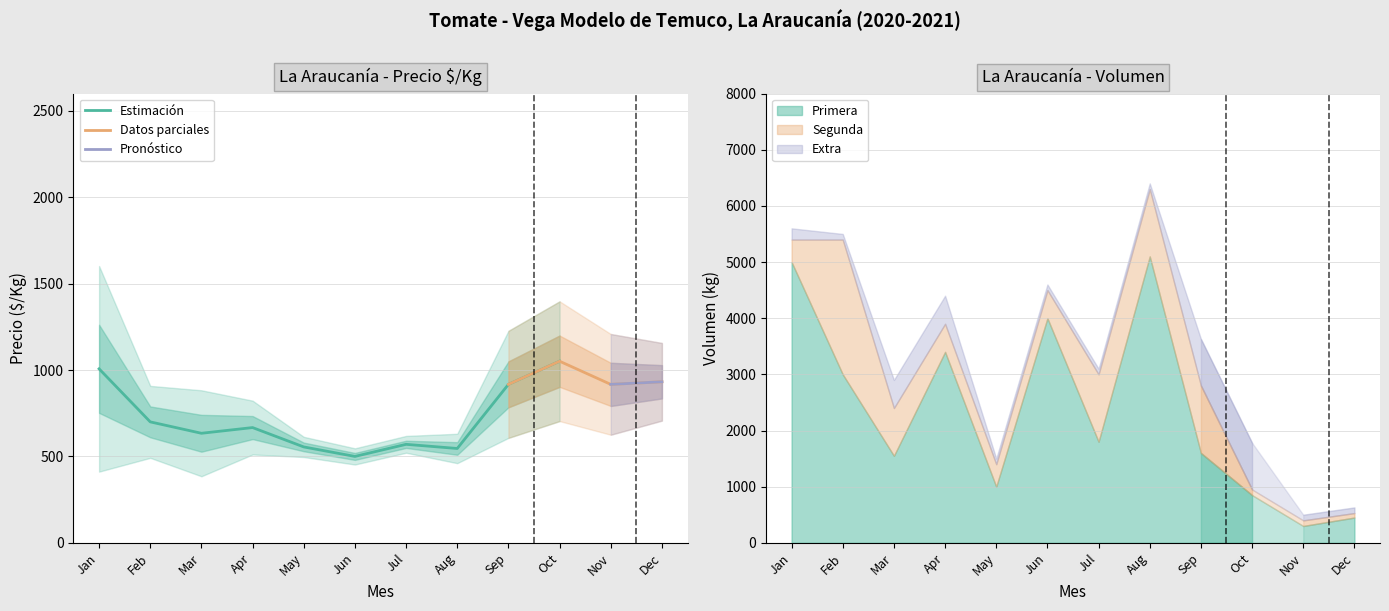

Where is Estimación nearest to the value 775?

Feb